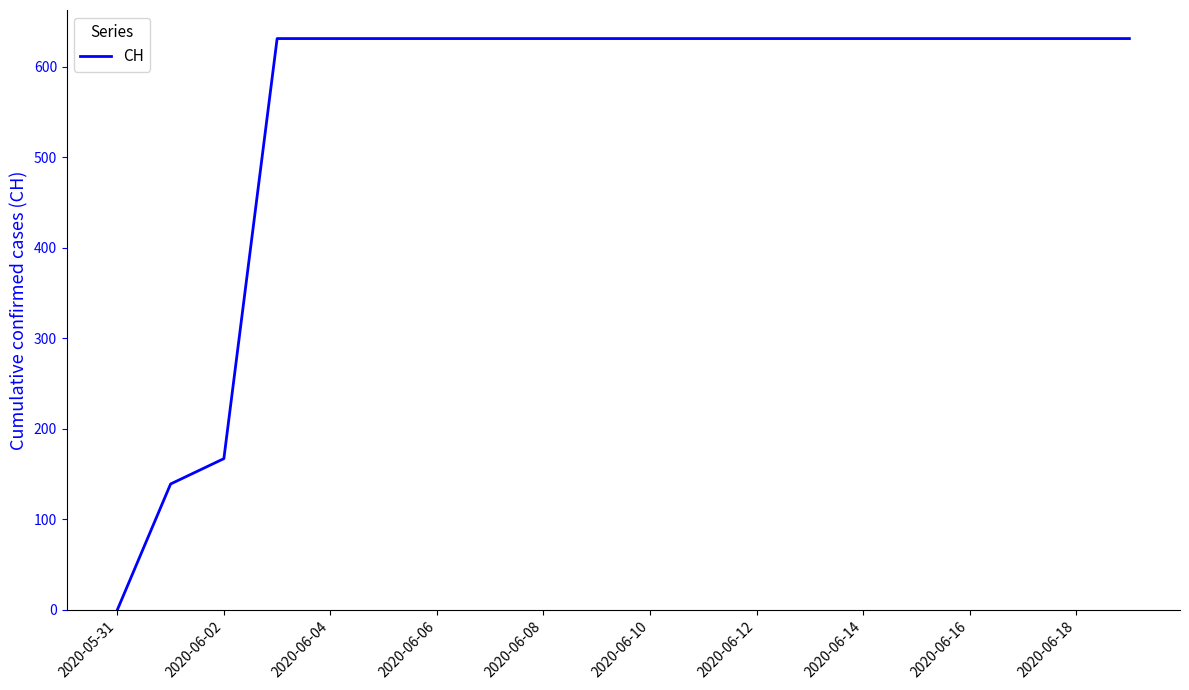

What is the greatest value displayed?

631